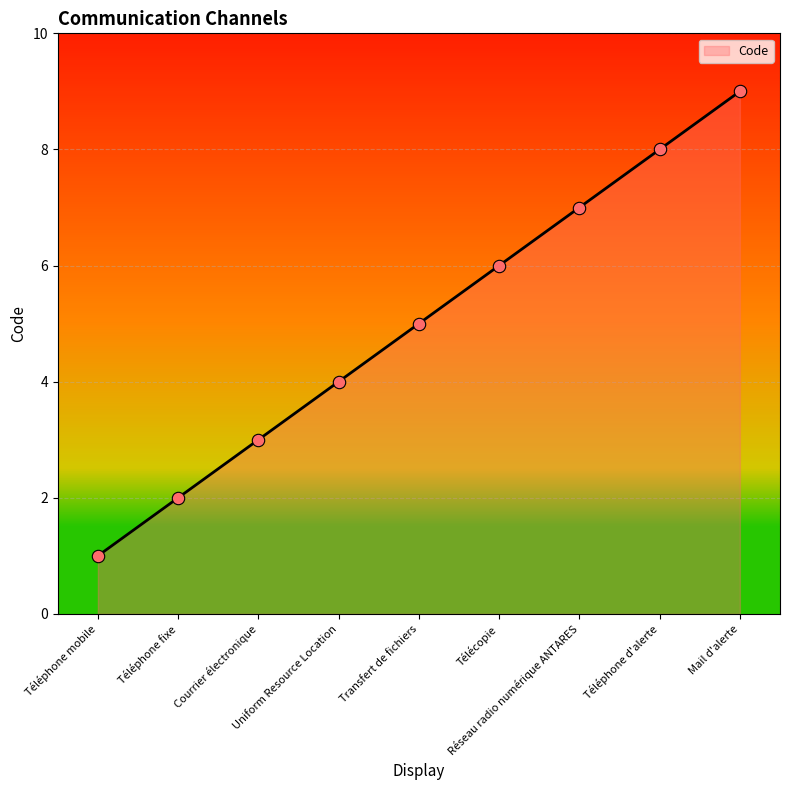

Which has a higher value, Réseau radio numérique ANTARES or Téléphone mobile?

Réseau radio numérique ANTARES